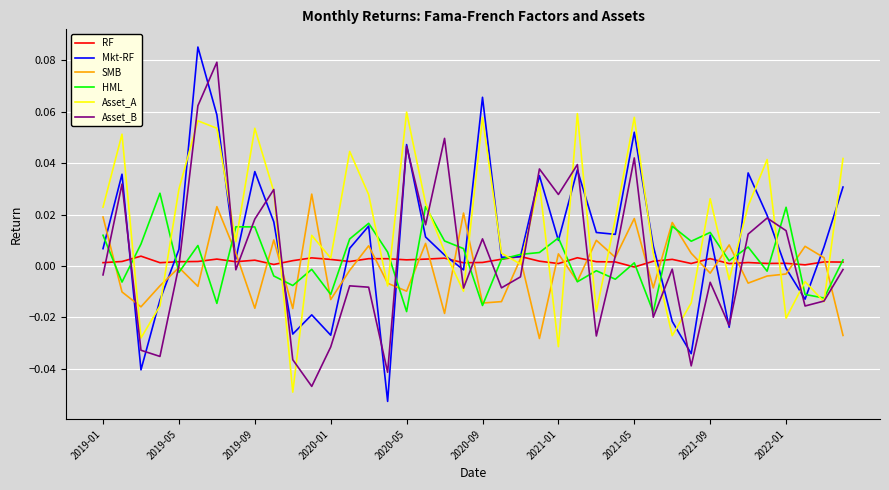

Which series has the widest spread of values?

Mkt-RF